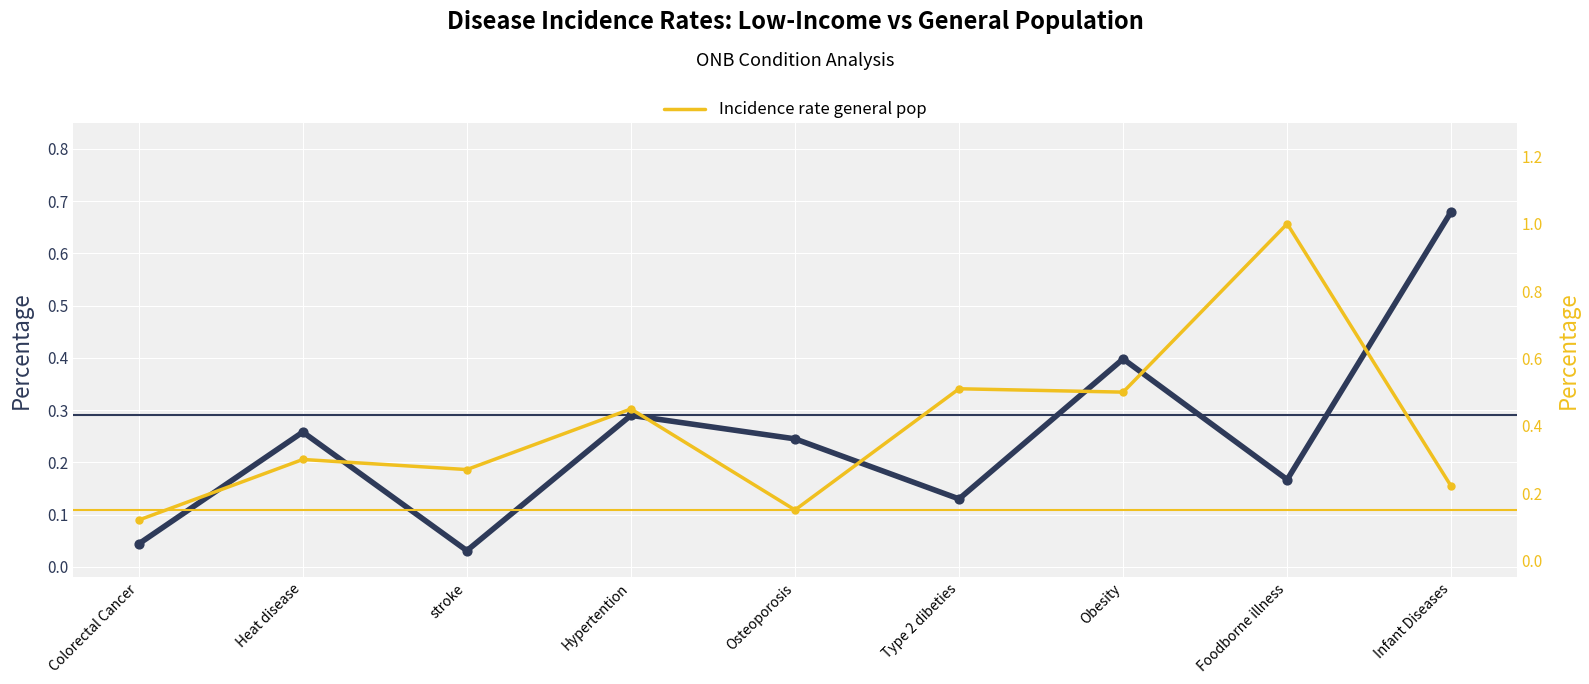

Which series has the largest Y range (max minus min)?

Incidence rate general pop